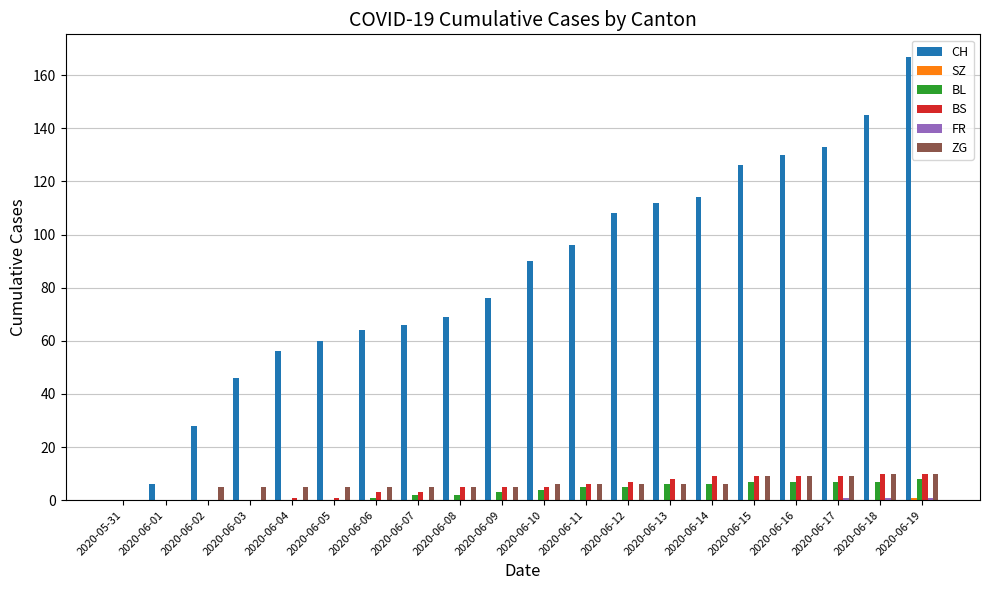

Is the value of CH at 2020-06-15 greater than the value of BS at 2020-06-14?

Yes